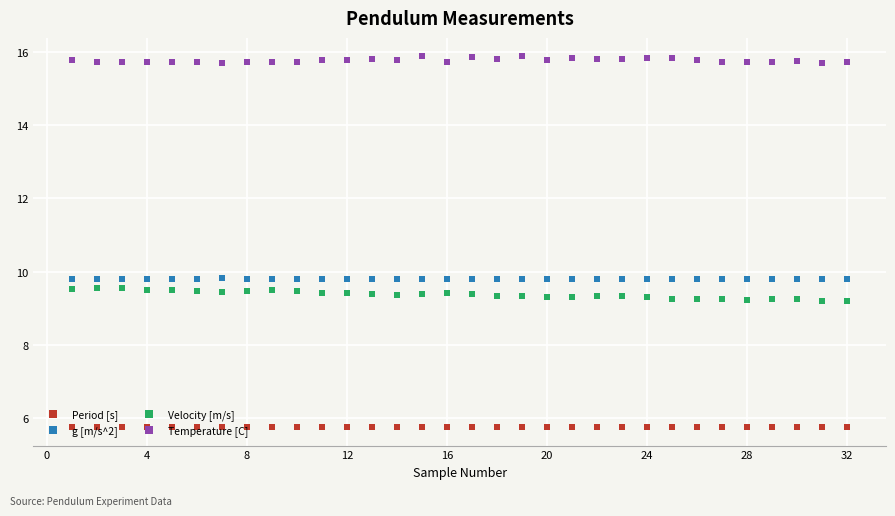

What is the minimum value for Period [s]?

5.7